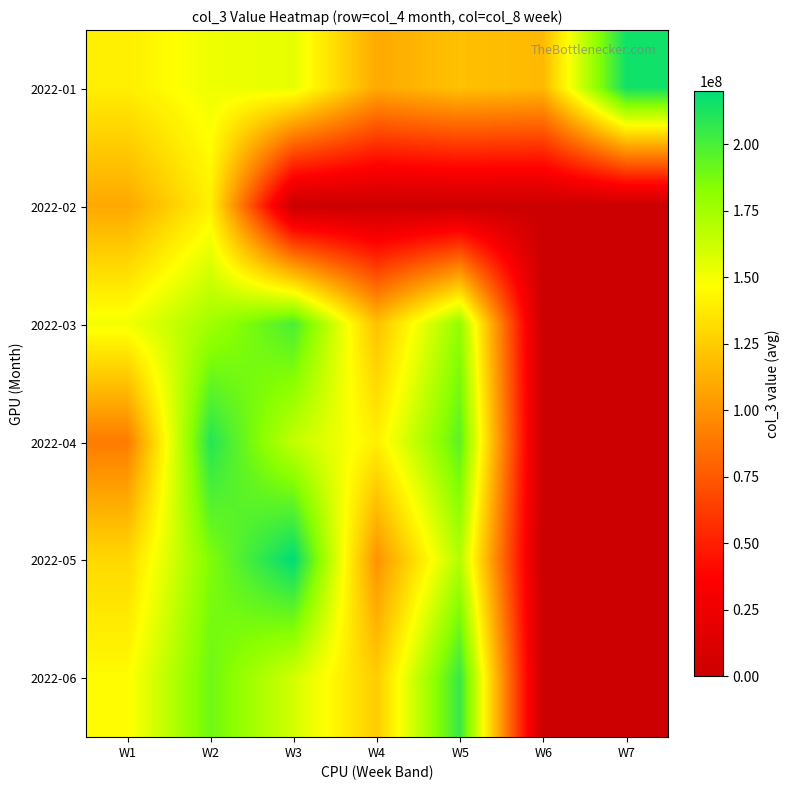

How many distinct data groups are displayed?

6